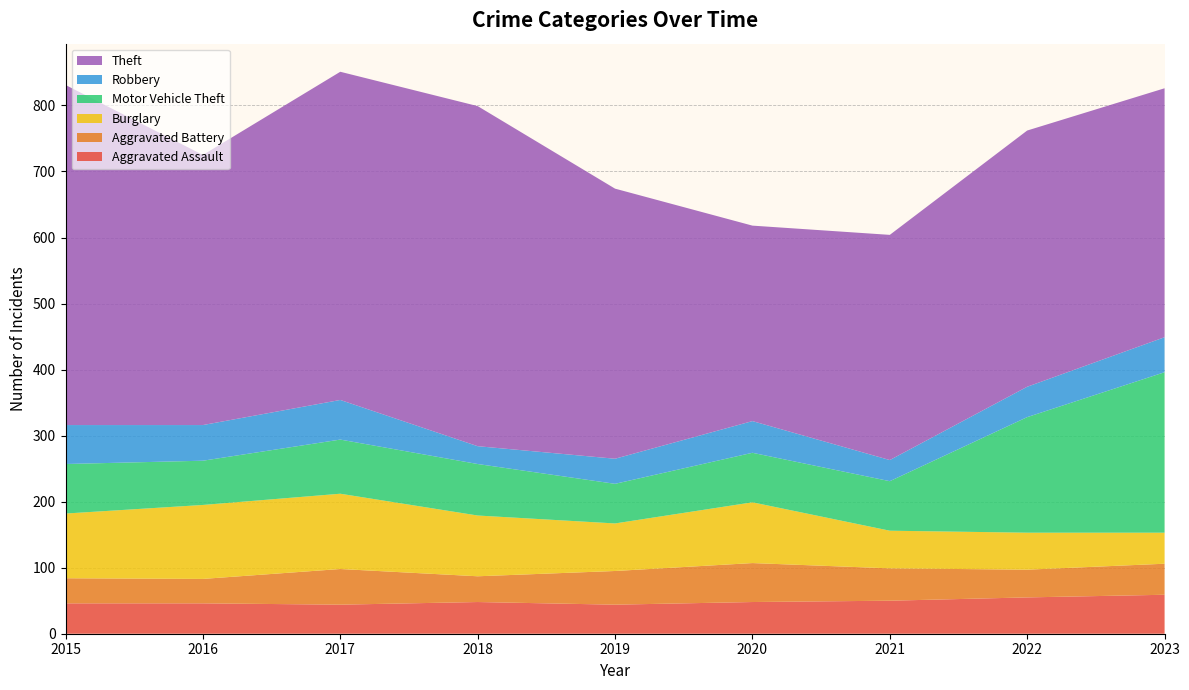

Reading left to right, extract all data points from this chart.

Aggravated Assault: 46	46	44	48	44	48	50	55	59
Aggravated Battery: 38	37	54	39	51	59	49	42	47
Burglary: 98	112	114	92	72	92	57	56	47
Motor Vehicle Theft: 75	67	82	78	60	75	75	175	243
Robbery: 59	54	60	27	38	48	32	46	53
Theft: 515	409	497	515	409	296	341	388	377